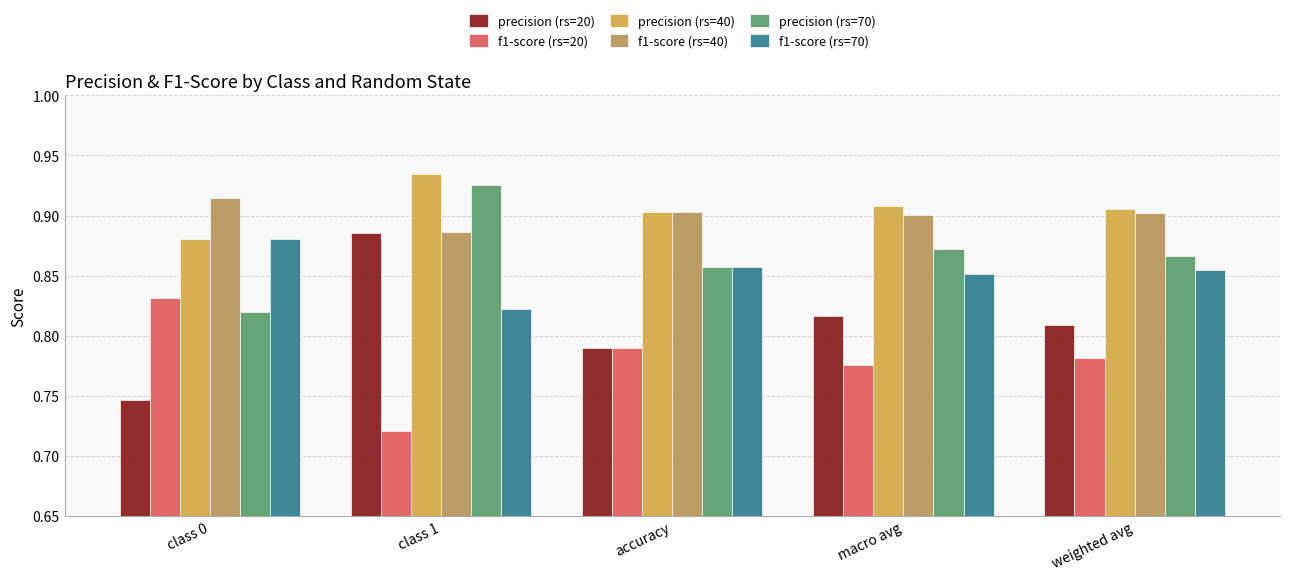

Which series has the largest range (max minus min)?

precision (rs=20)